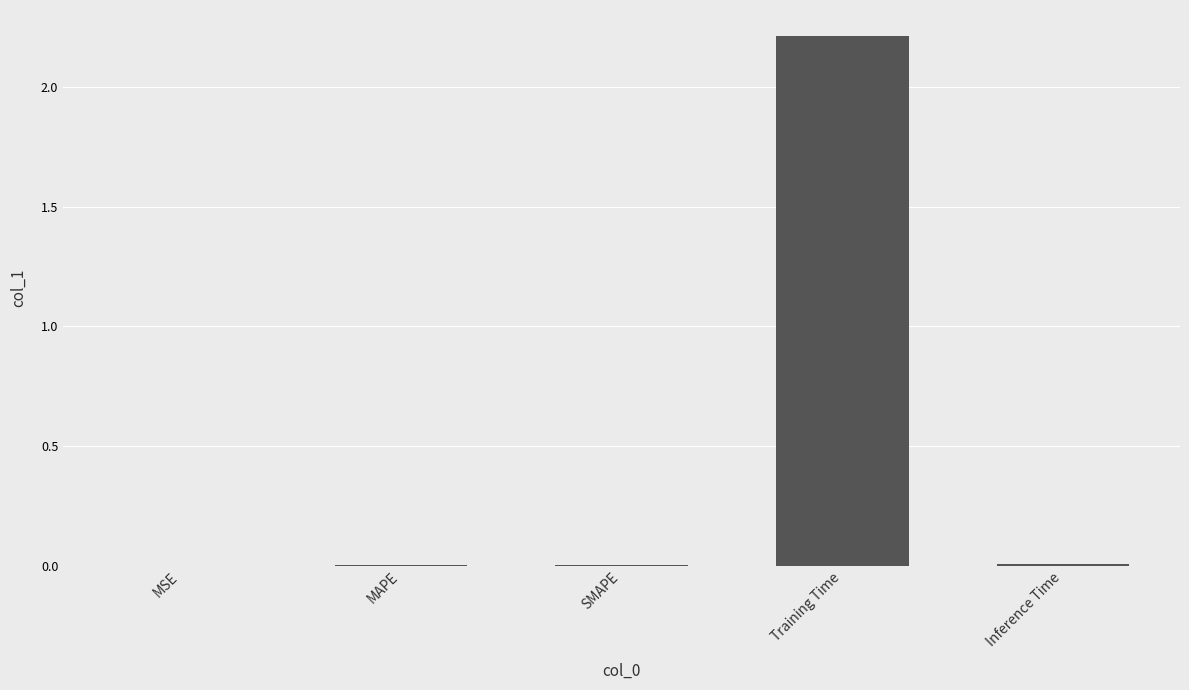

The chart shows a value of 1.0 at Training Time. True or false?

False